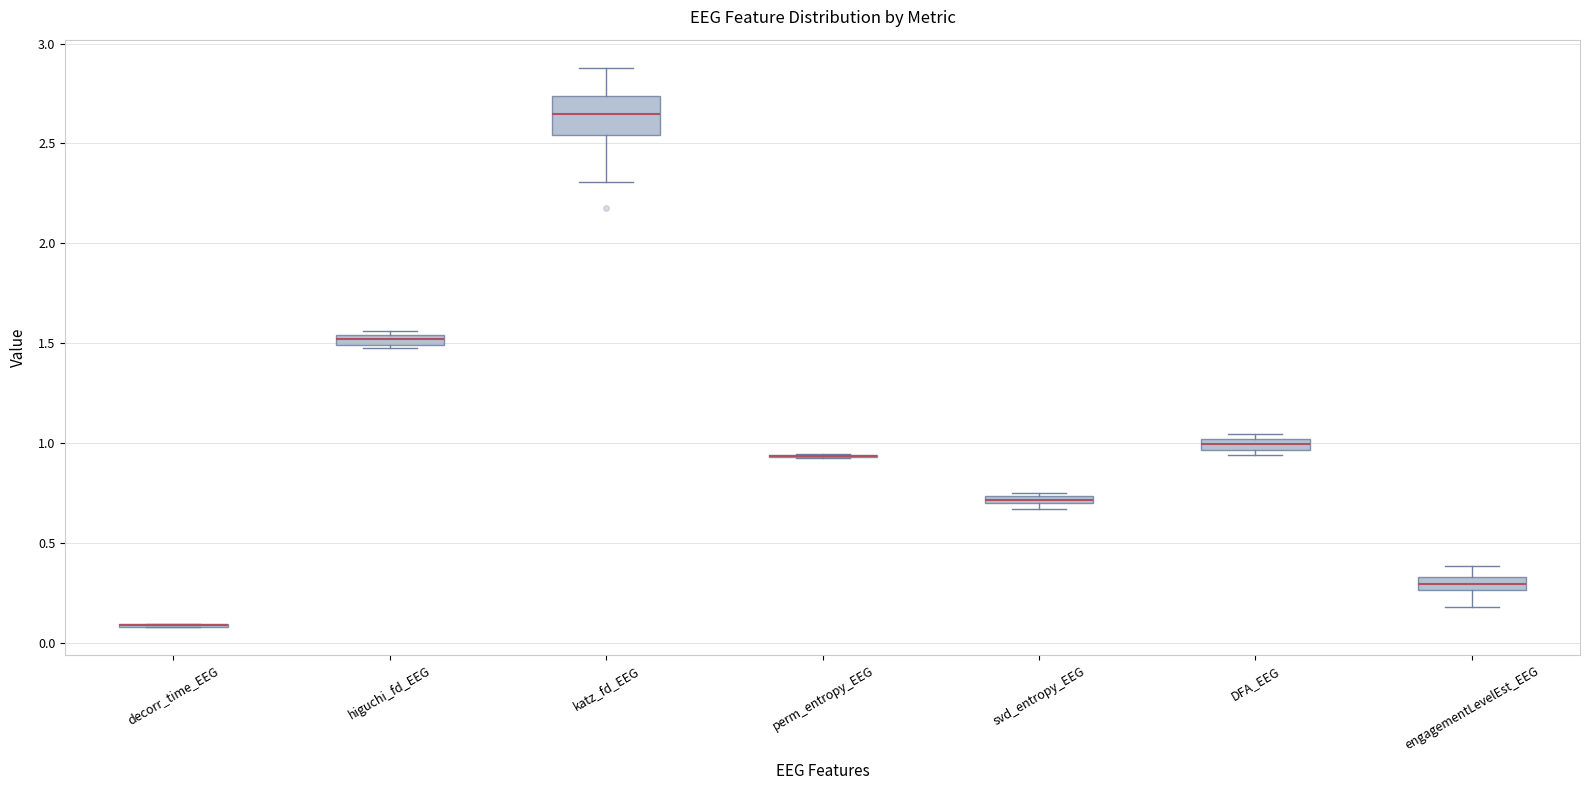

Which box is the tallest, from its lower edge to its upper edge?

katz_fd_EEG